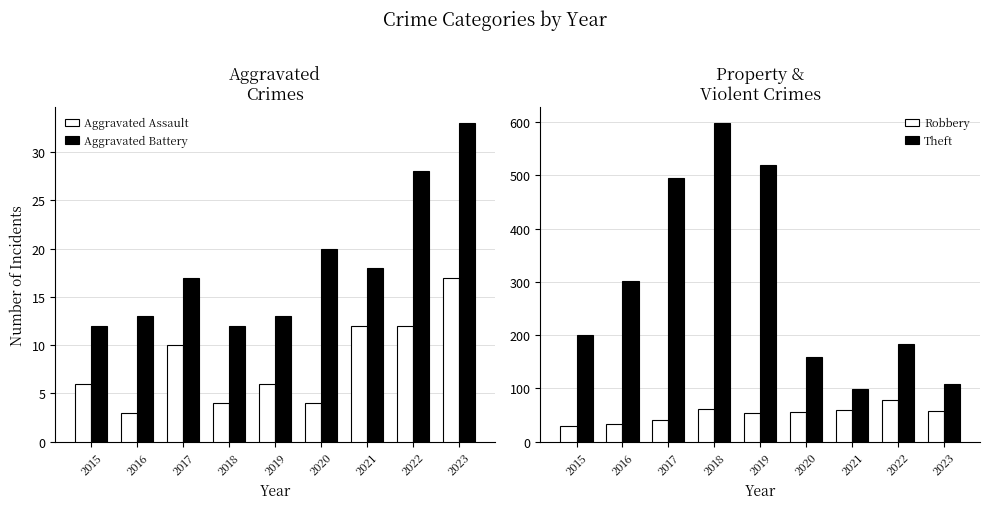

What is the approximate value of Theft at 2023, to the nearest 5?

110